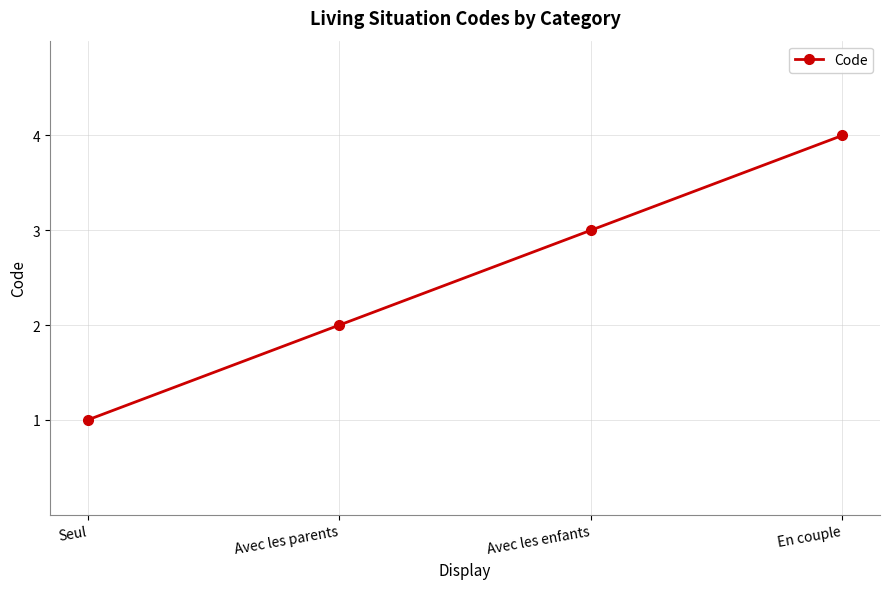

At which category does the chart reach its peak across all series?

En couple